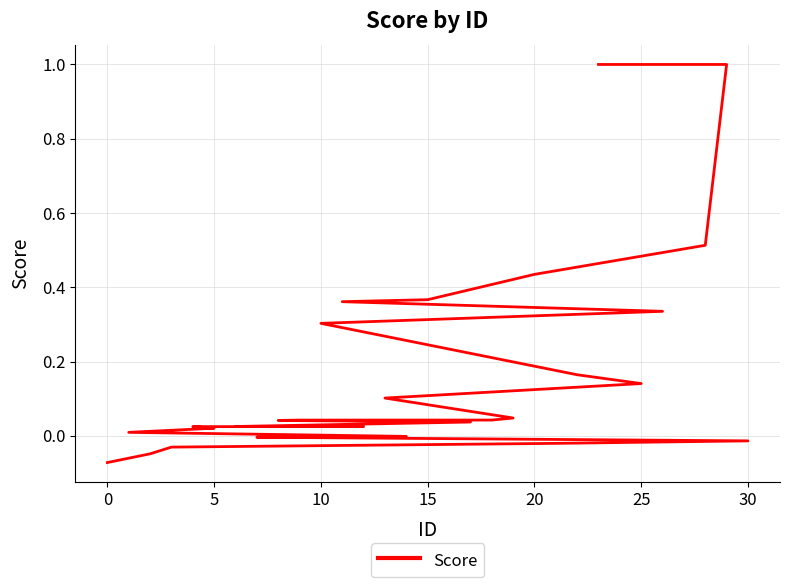

True or false: the data shows -0.0 at 25.

False